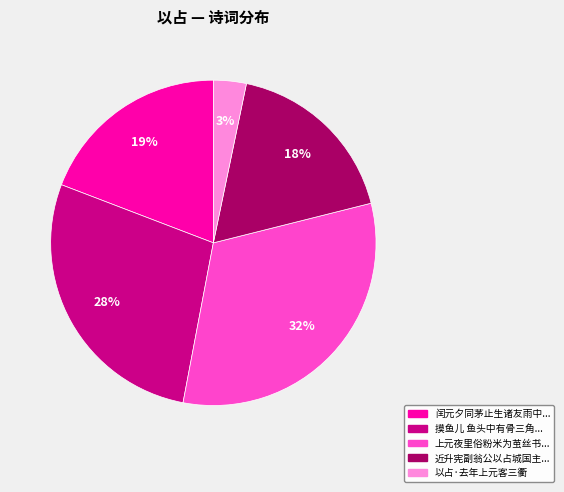

Is it true that 闰元夕同茅止生诸友雨中... is 34% of the pie?

False